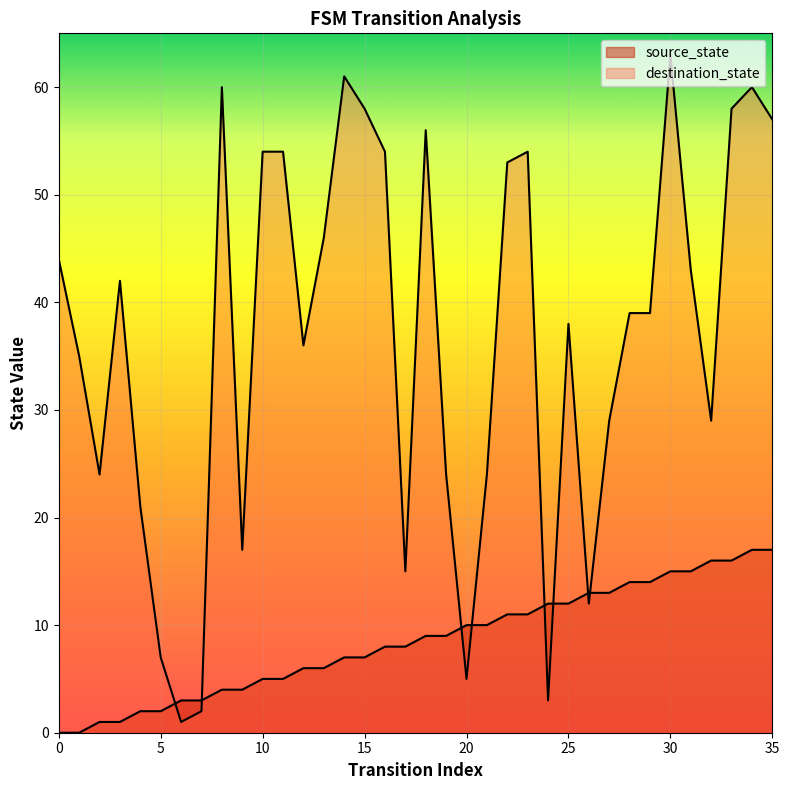

What is the difference between the maximum and minimum values in the destination_state series?

62